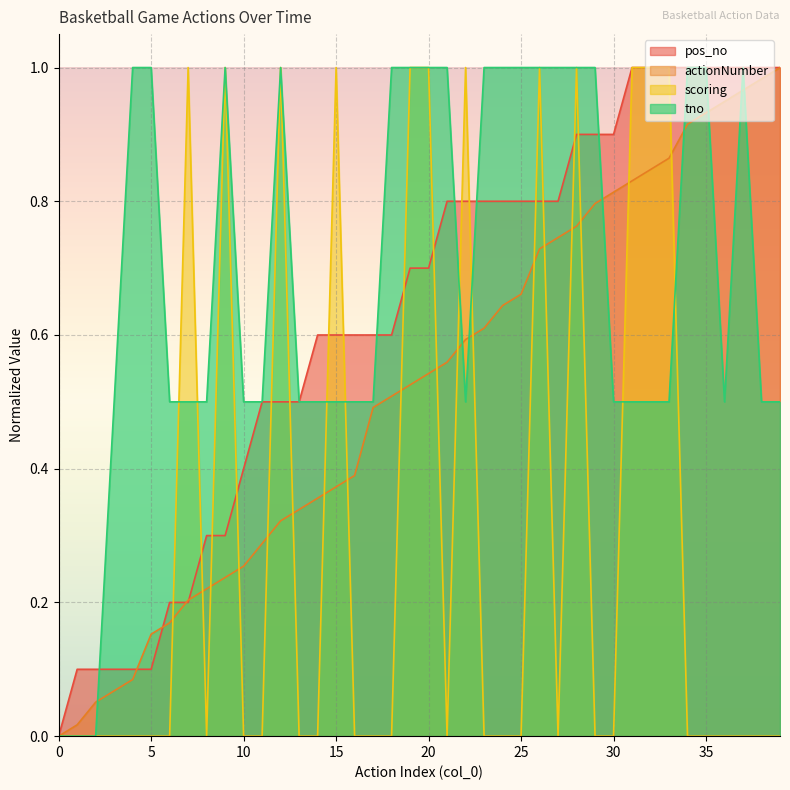

The tno series shows 0.5 at 1. True or false?

False